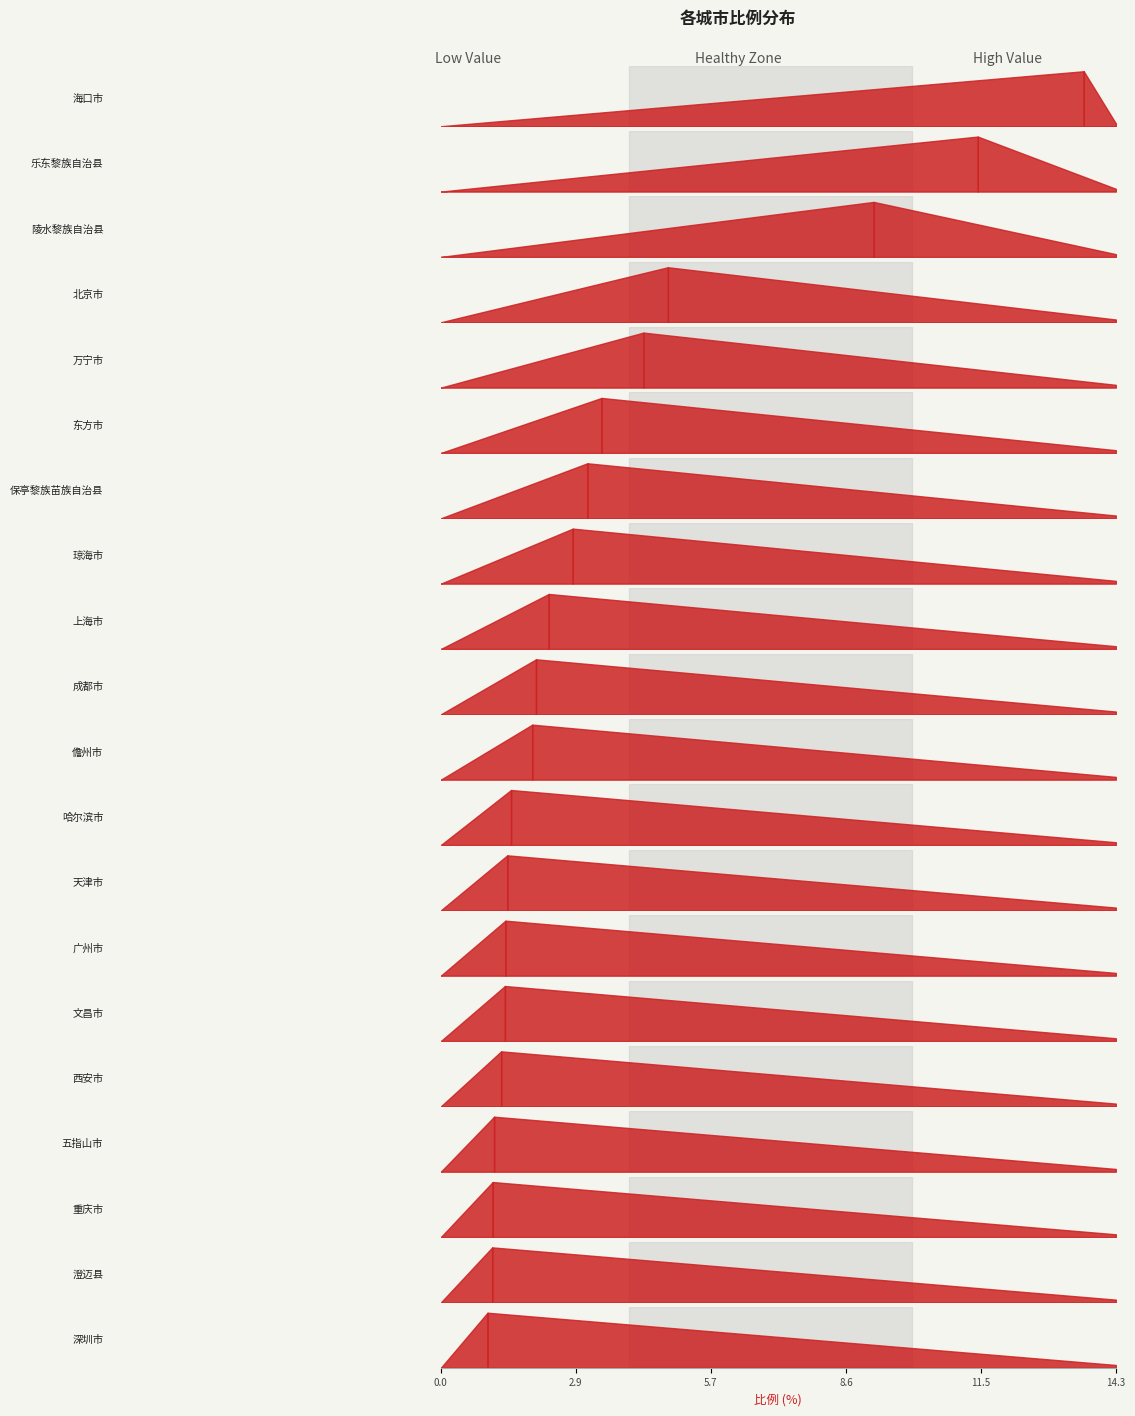

At which label does the data first exceed 2?

海口市